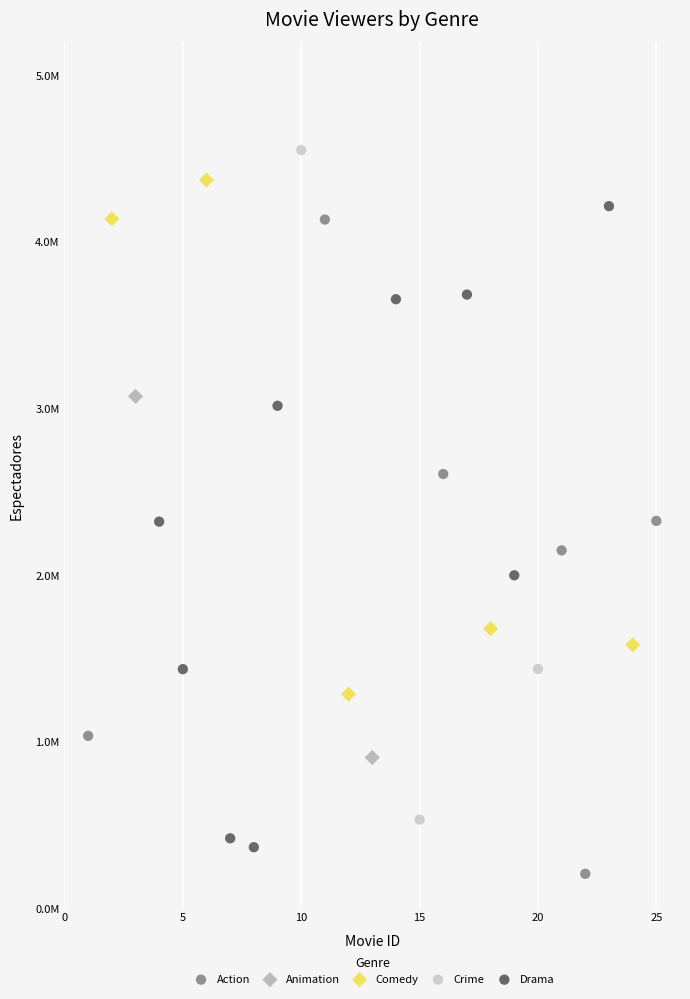

What are all the series names shown in the legend?

Action, Animation, Comedy, Crime, Drama